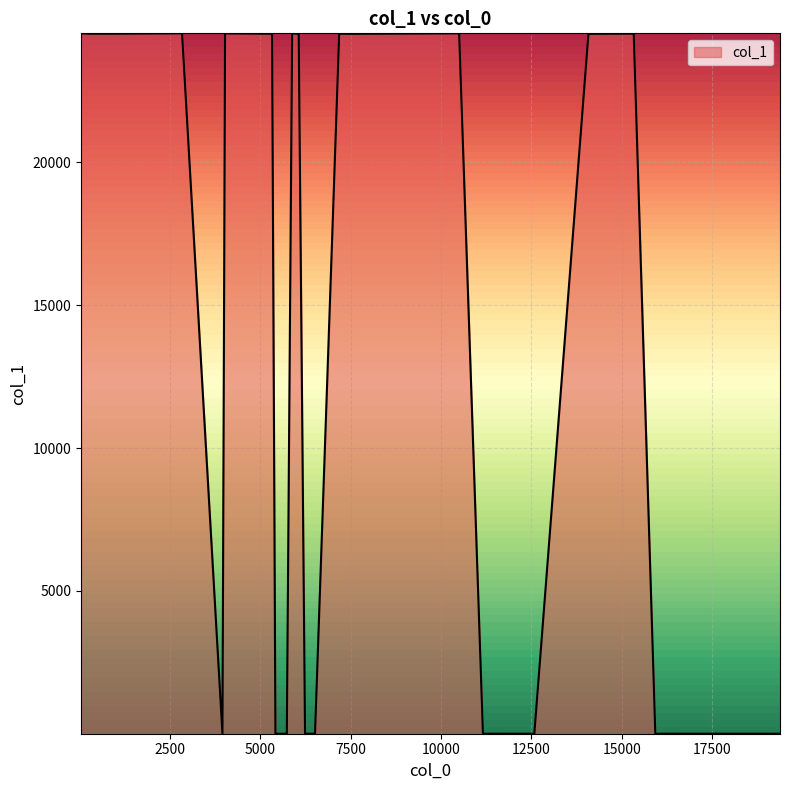

What is the greatest value displayed?

24519